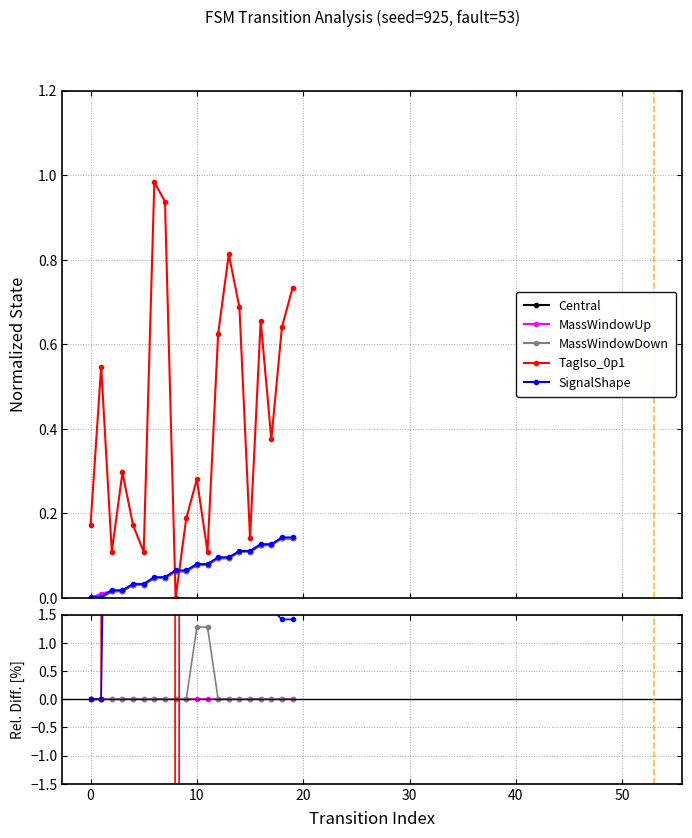

What is the difference between the maximum and minimum values in the Central series?

0.1